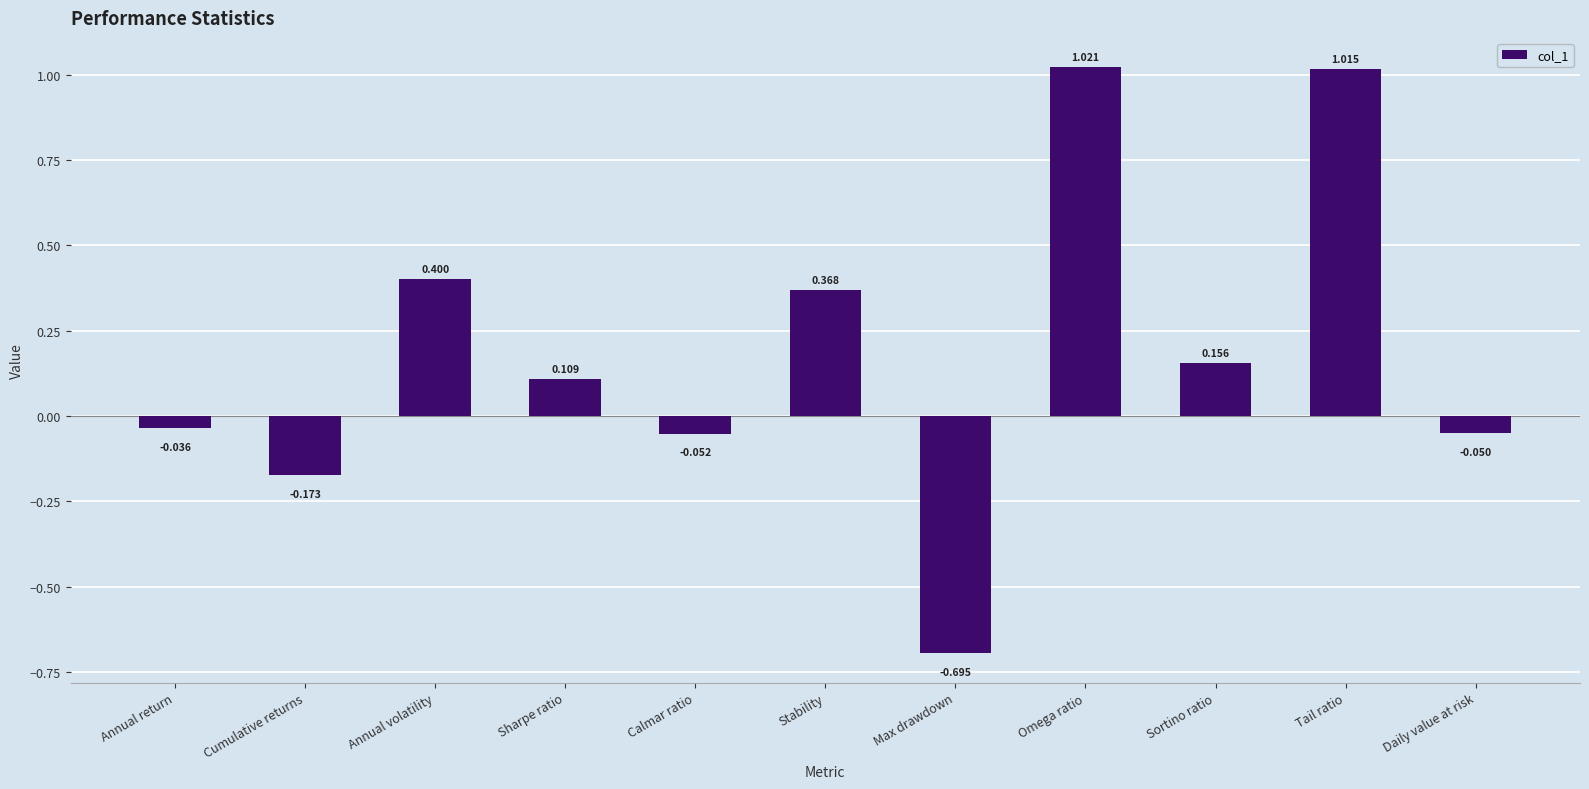

What position from the right is Stability?

6